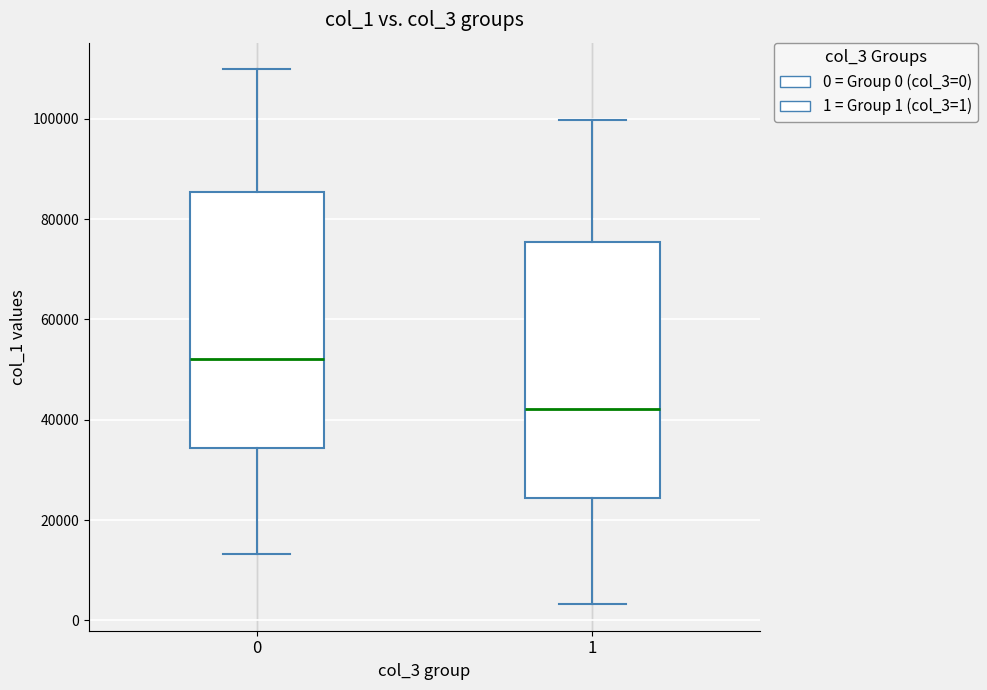

Reading left to right, transcribe this box plot: for each box, give where its median line is, the range the box spans, and where its two whiskers end, as read against the y-axis. The values are not printed on the chart, so give them approximately, as read against the axis.

0: median 52000, box 34000 to 86000, whiskers 14000 to 110000
1: median 42000, box 24000 to 76000, whiskers 4000 to 100000